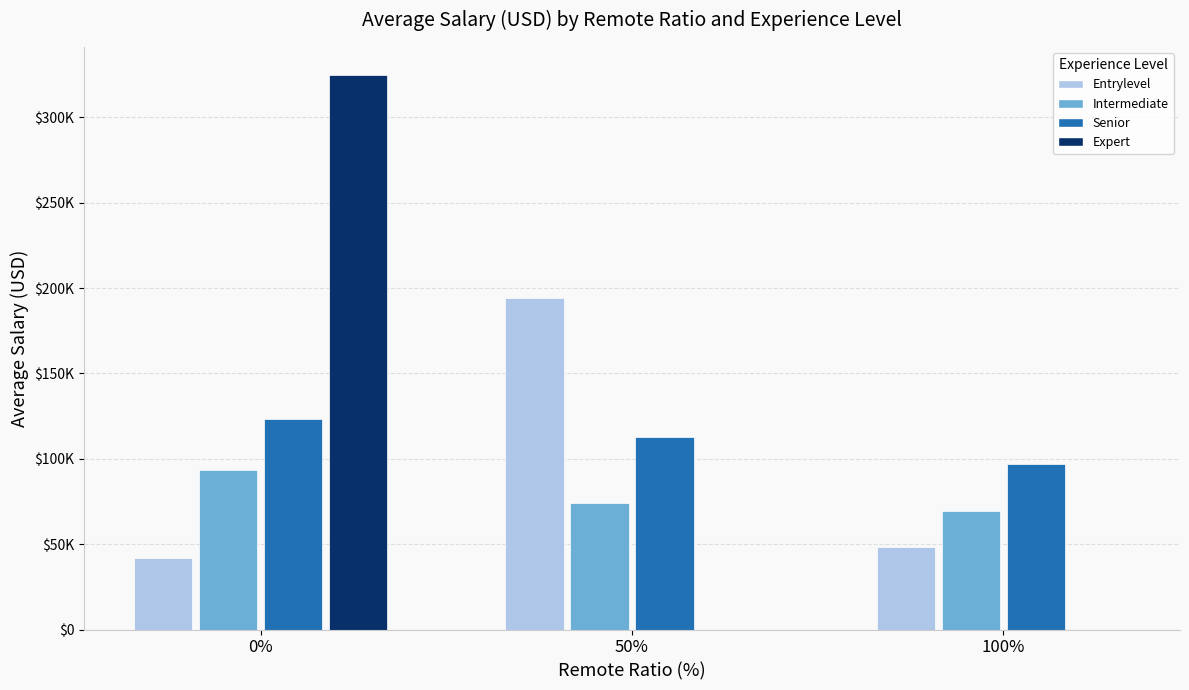

What is the minimum value for Entrylevel?

42000